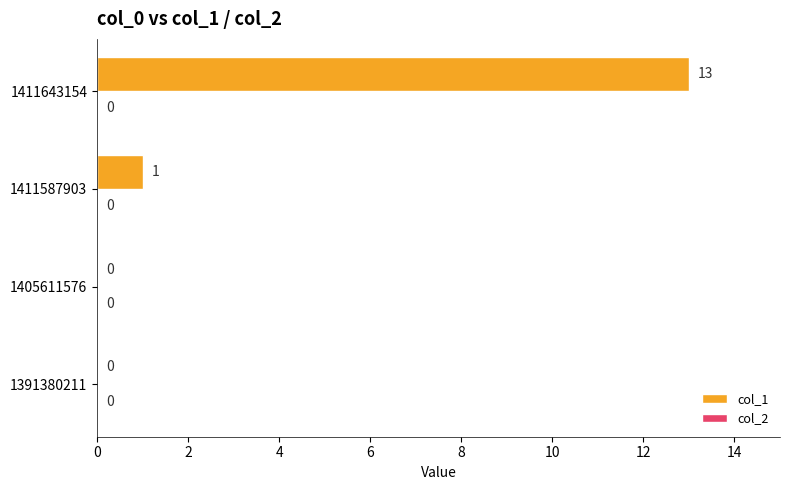

What is the sum of all values?

14